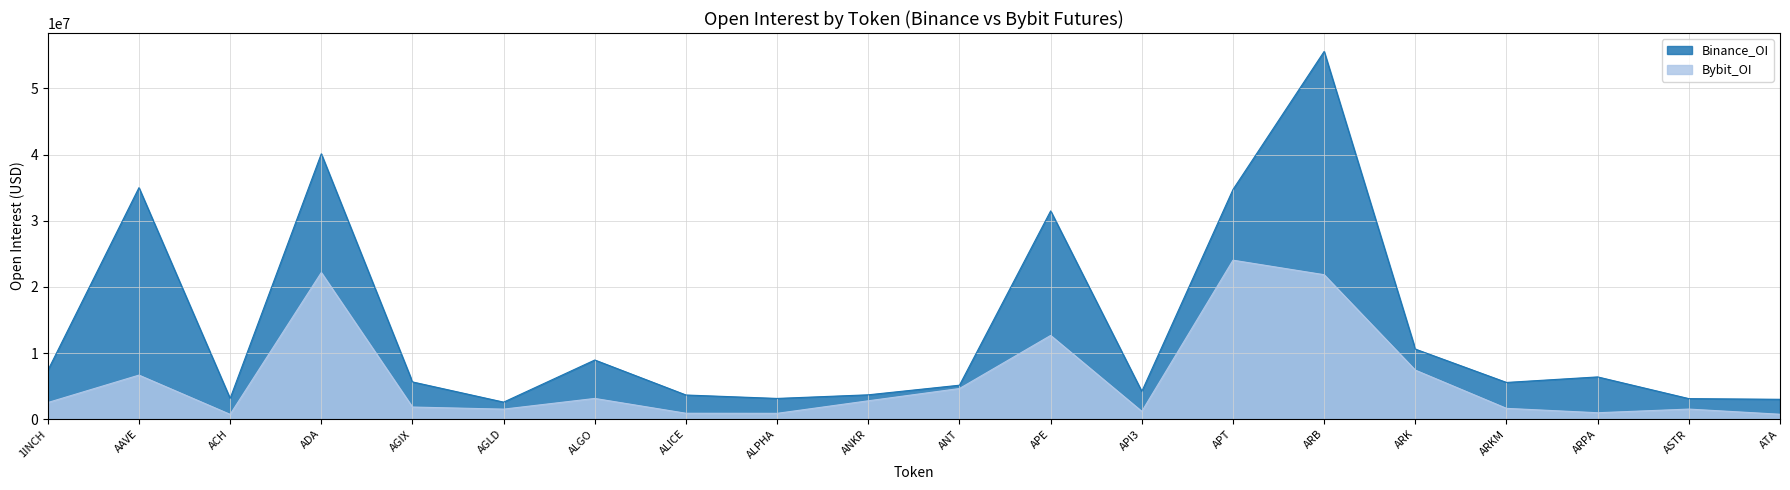

What is the average value of the Bybit_OI series?

5987903